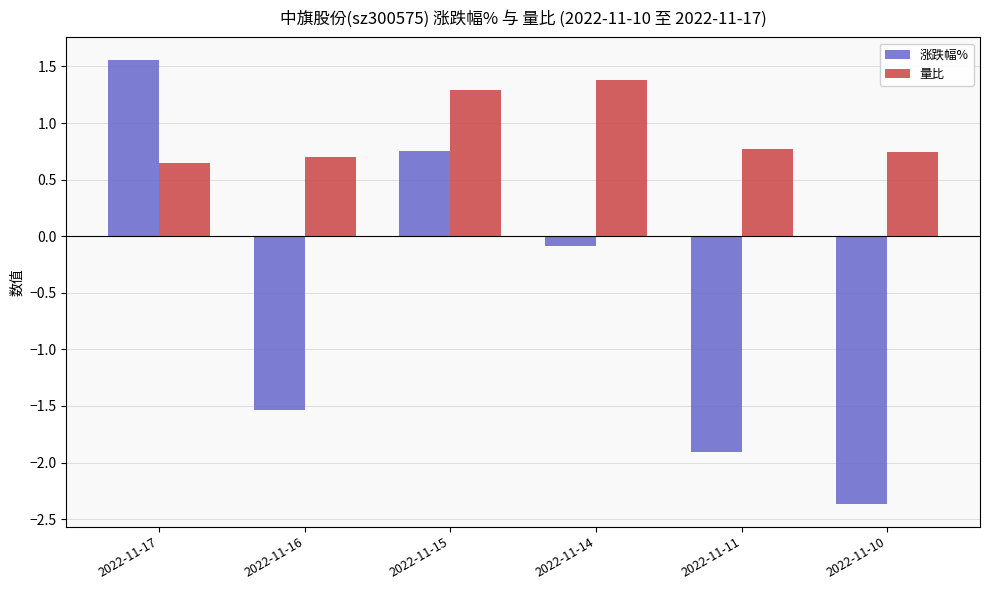

What is the total value across all series at 2022-11-10?

-1.6